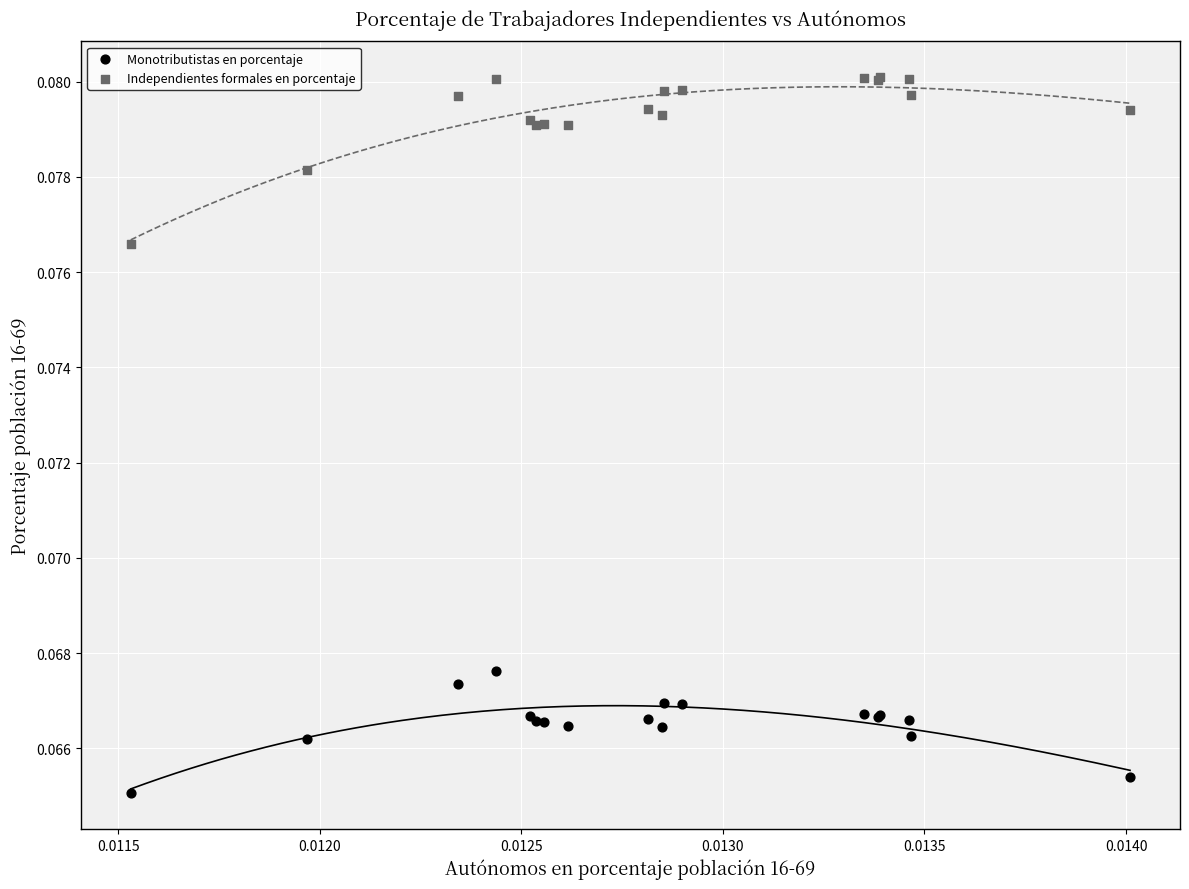

Which series reaches the minimum Y coordinate?

Monotributistas en porcentaje